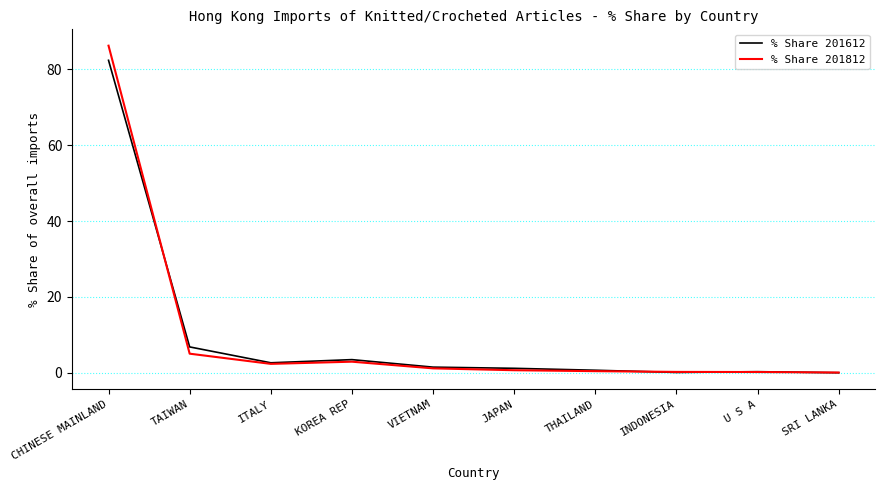

What is the difference between the second highest and second lowest values in the % Share 201812 series?

4.8